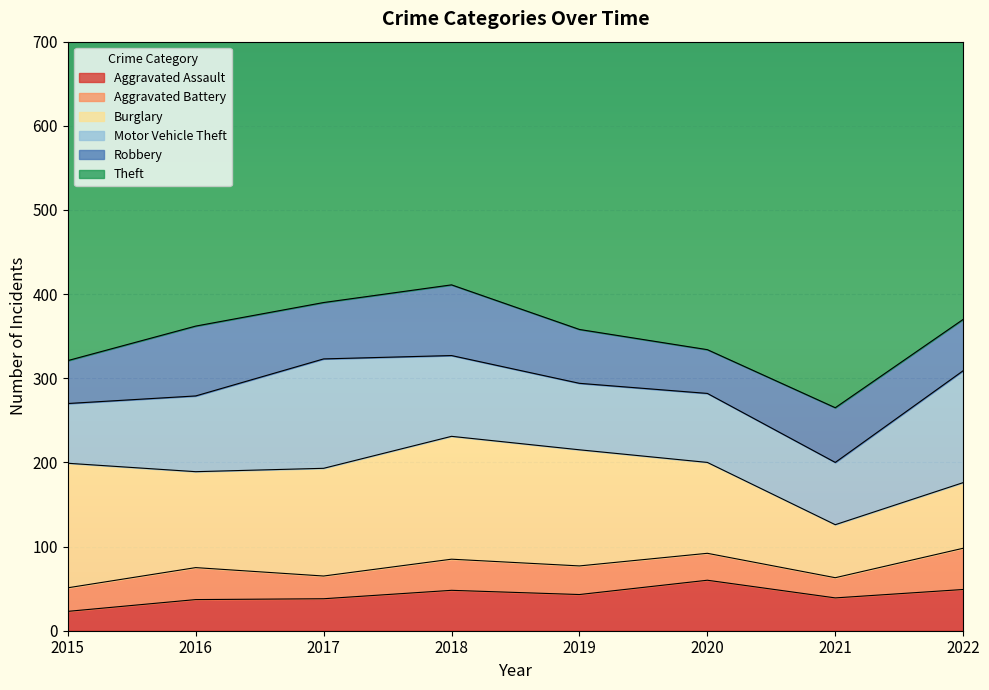

What is the average value of the Robbery series?

66